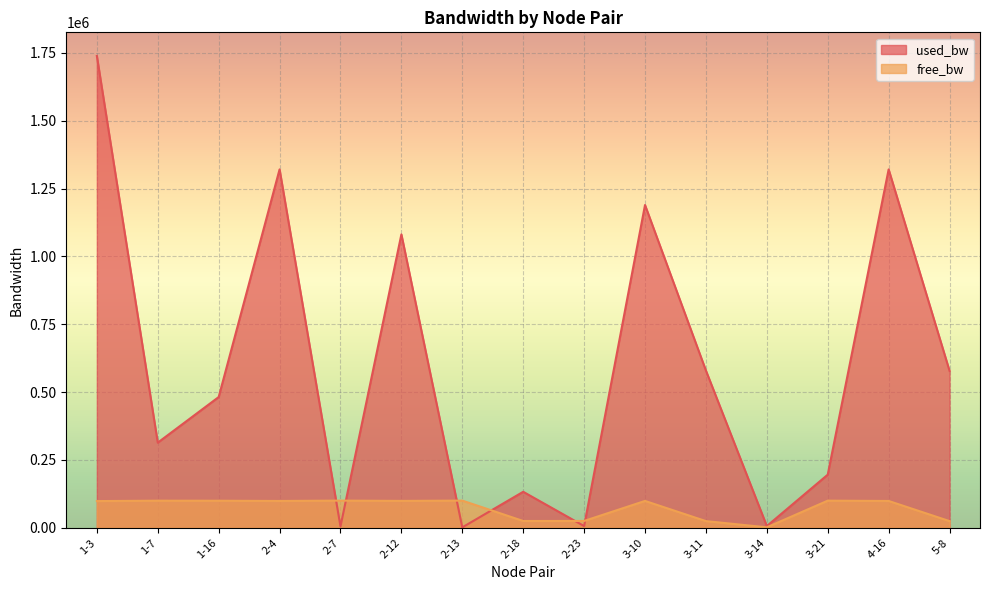

What is the total value across all series at 3-14?

7694.6